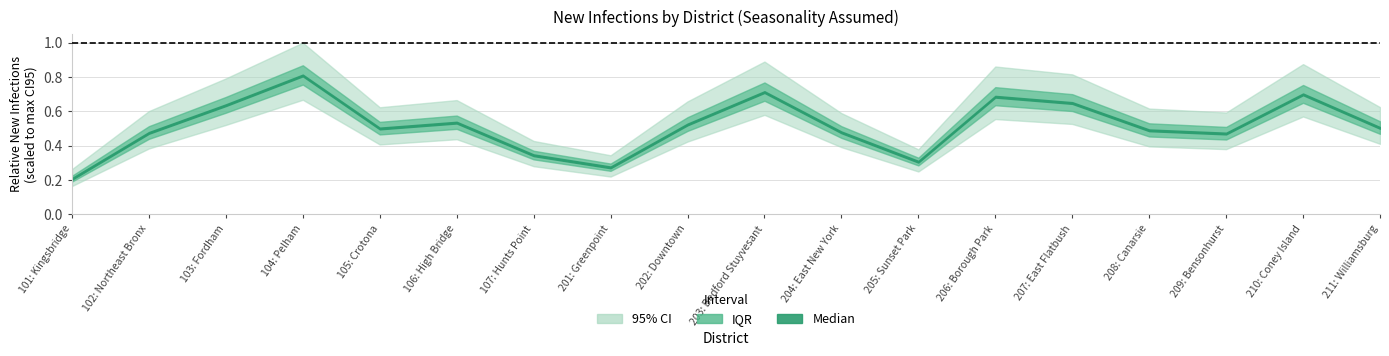

What is the label of the 8th point from the left?

201: Greenpoint